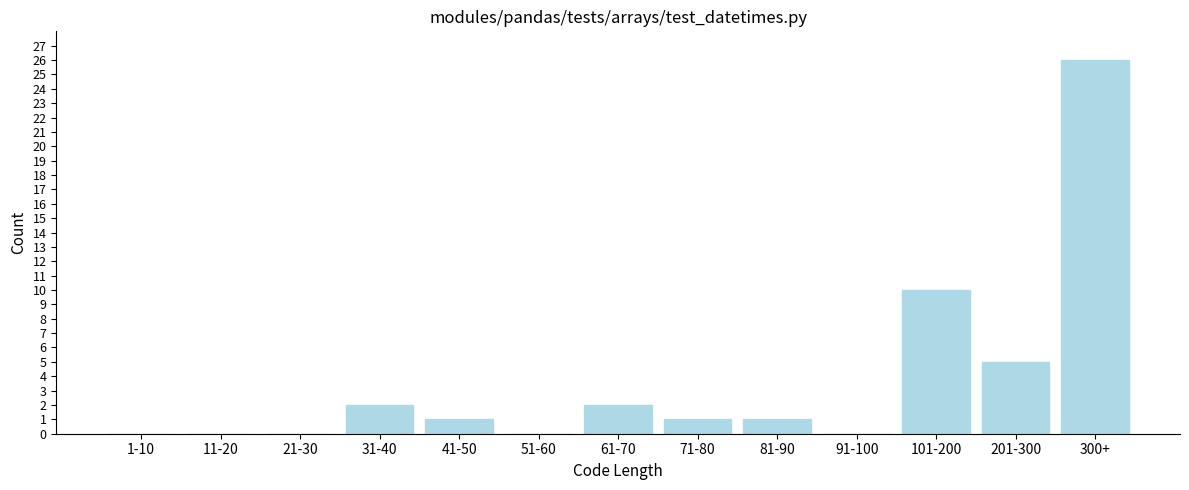

Reading left to right, list all the values displayed in this chart.

1-10=0	11-20=0	21-30=0	31-40=2	41-50=1	51-60=0	61-70=2	71-80=1	81-90=1	91-100=0	101-200=10	201-300=5	300+=26